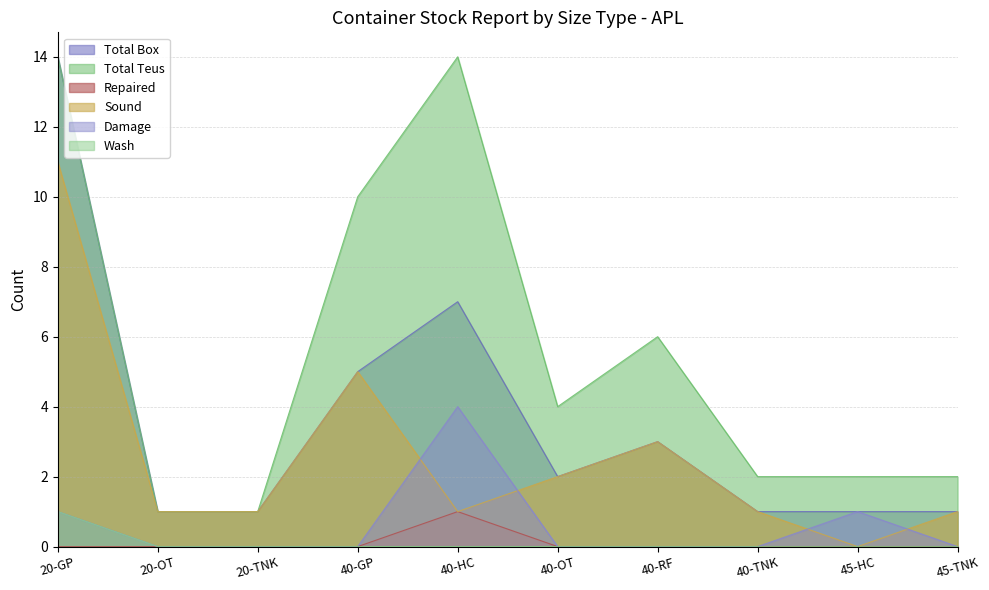

What is the difference between the second highest and second lowest values in the Sound series?

4